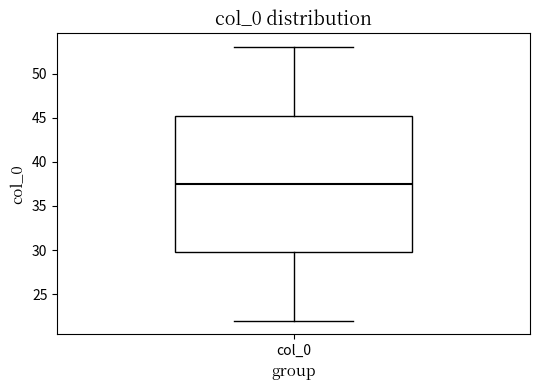

Transcribe this box plot: give where the median line is, the range the box spans, and where the two whiskers end, as read against the y-axis. The values are not printed on the chart, so give them approximately, as read against the axis.

median 37.5, box 30.0 to 45.5, whiskers 22.0 to 53.0